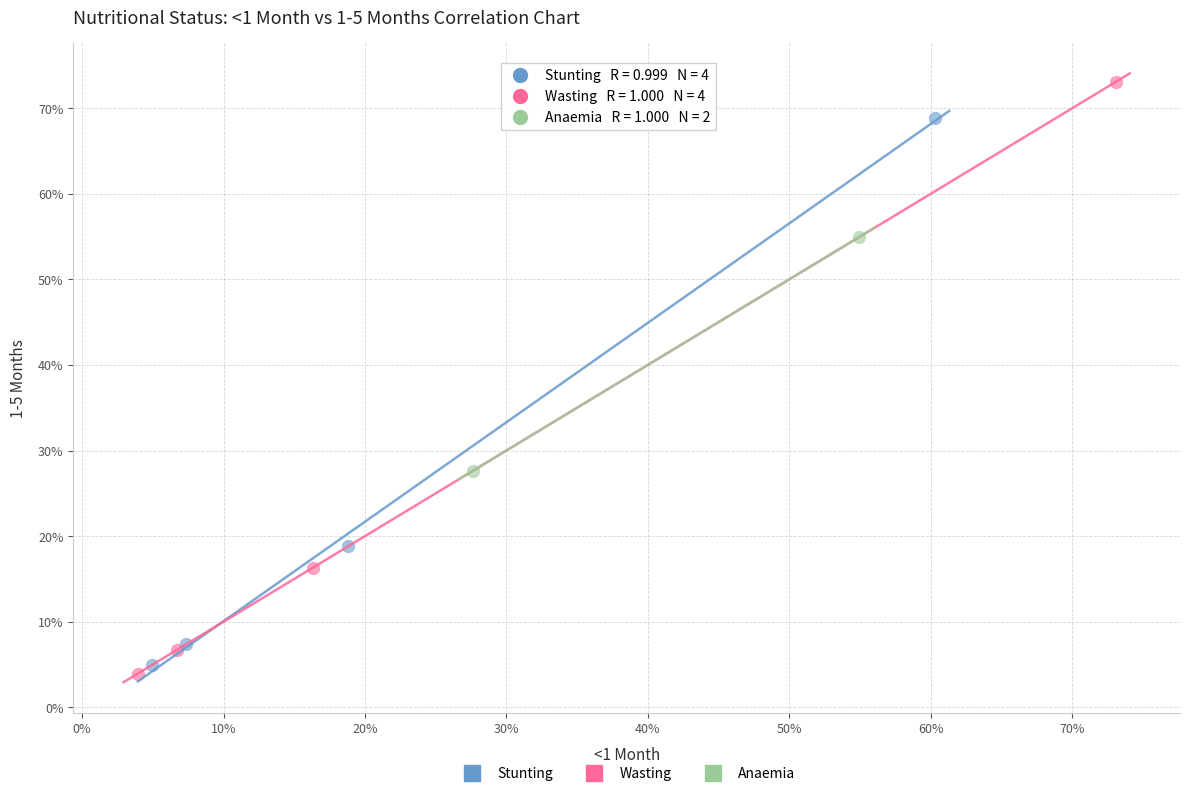

Which series contains the highest Y value?

Wasting